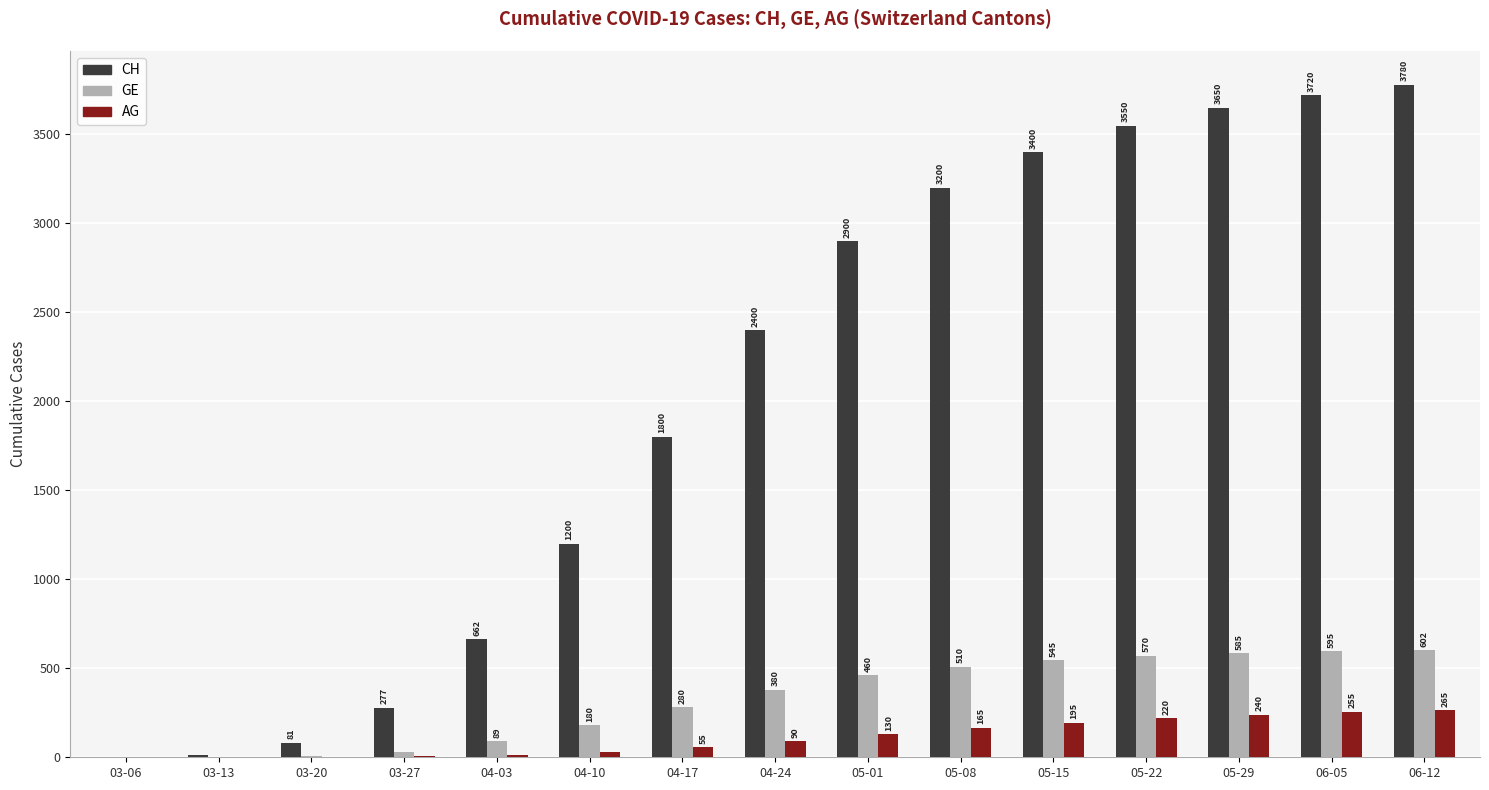

Reading left to right, what are all the values shown in this chart?

CH: 1	11	81	277	662	1200	1800	2400	2900	3200	3400	3550	3650	3720	3780
GE: 1	2	9	31	89	180	280	380	460	510	545	570	585	595	602
AG: 0	0	1	5	15	30	55	90	130	165	195	220	240	255	265